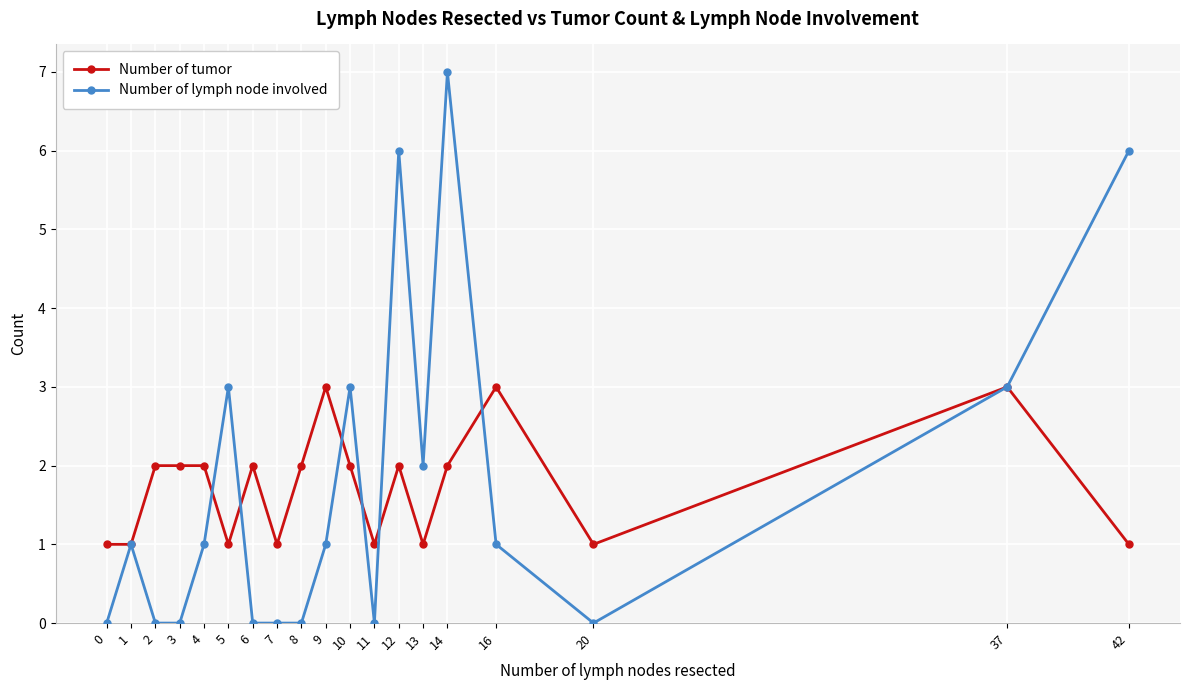

What is the maximum value shown in the chart?

7